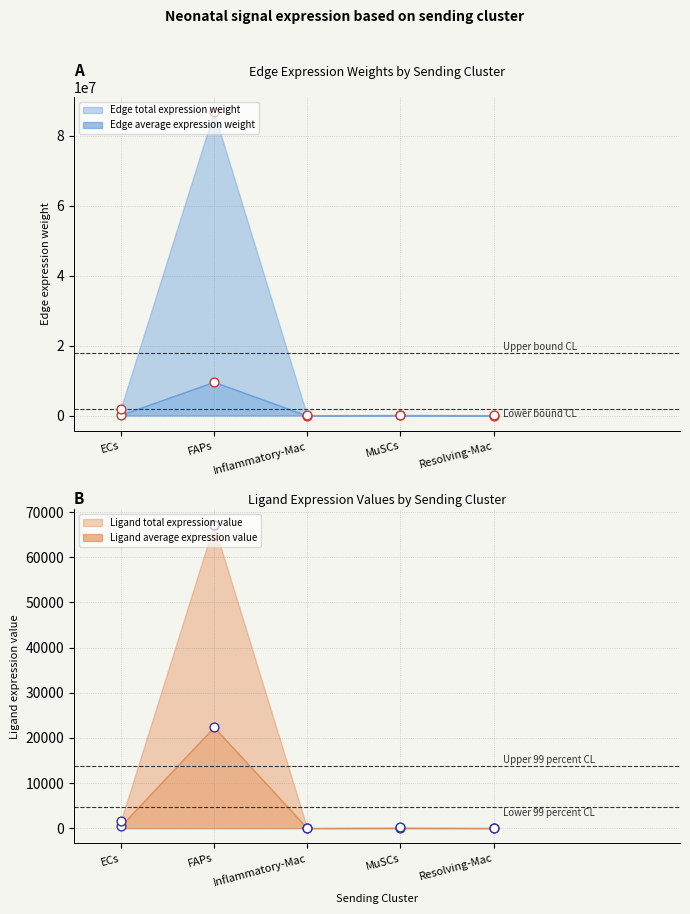

Which series contains the highest Y value?

Edge total expression weight